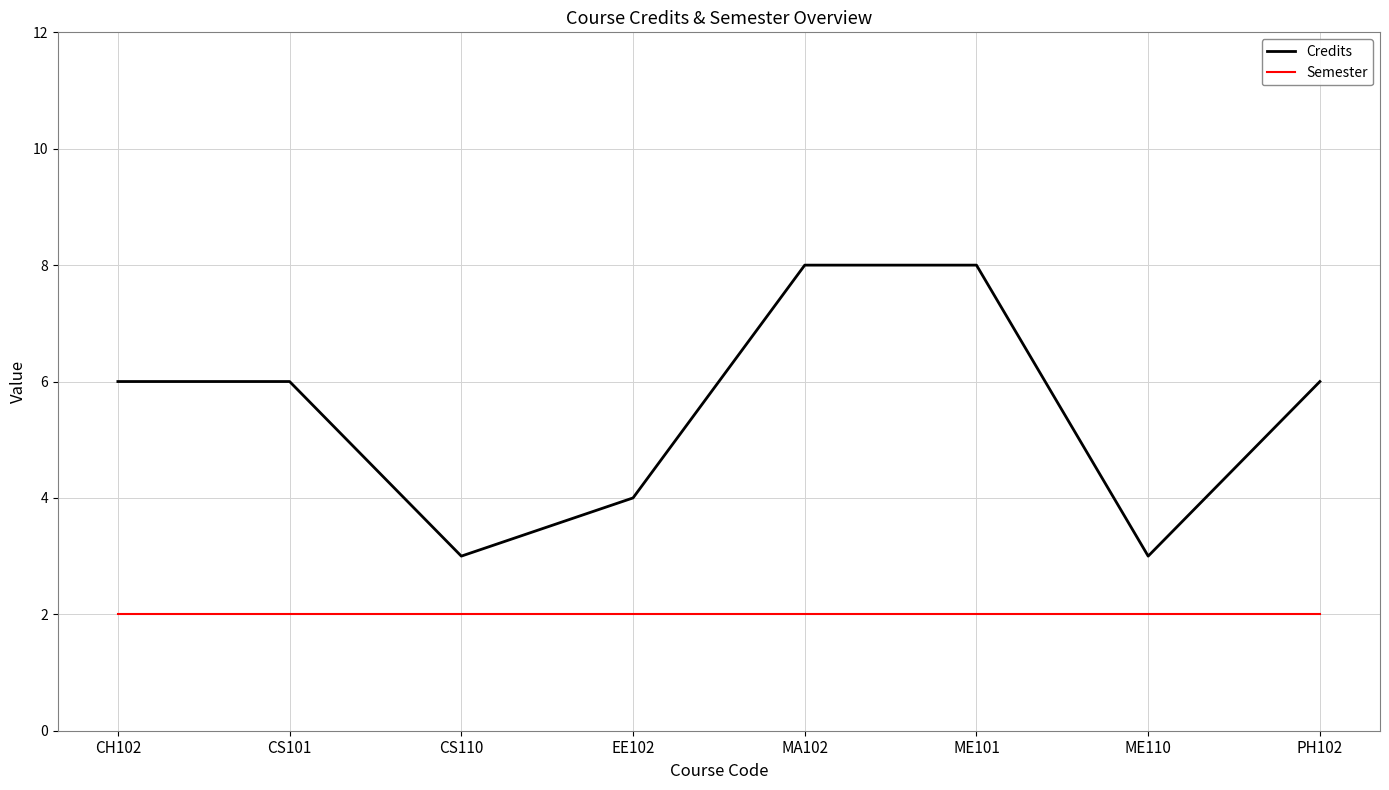

Does the chart have visible grid lines?

Yes